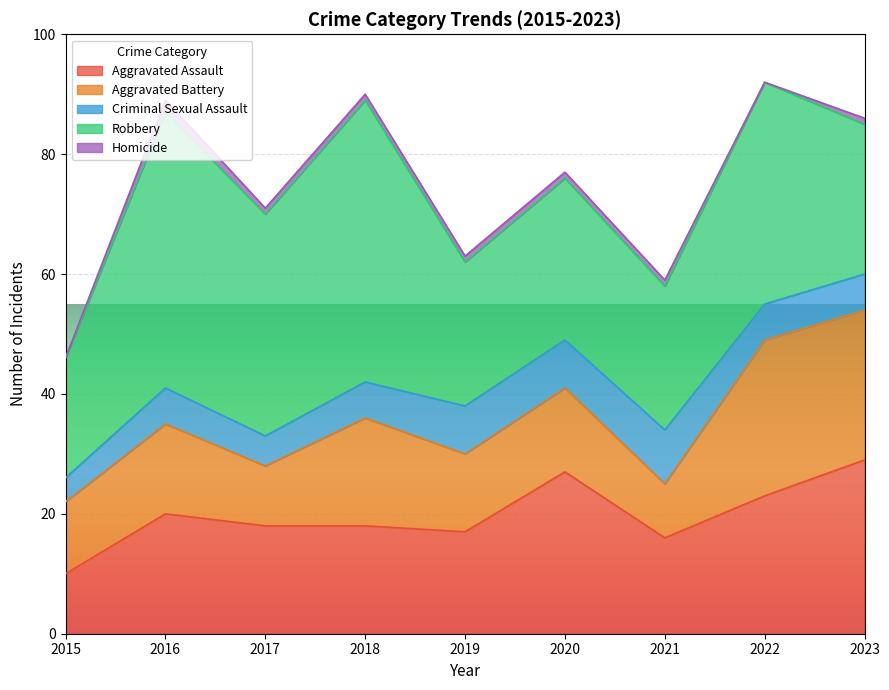

At which label is Homicide closest to 1?

2017